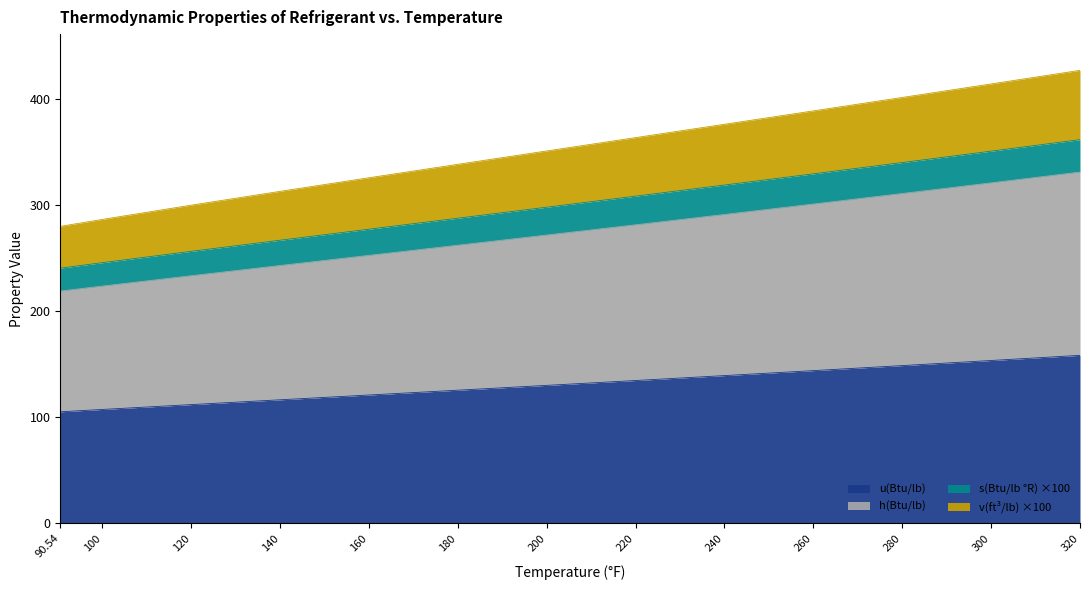

Count the number of data series in this chart.

4